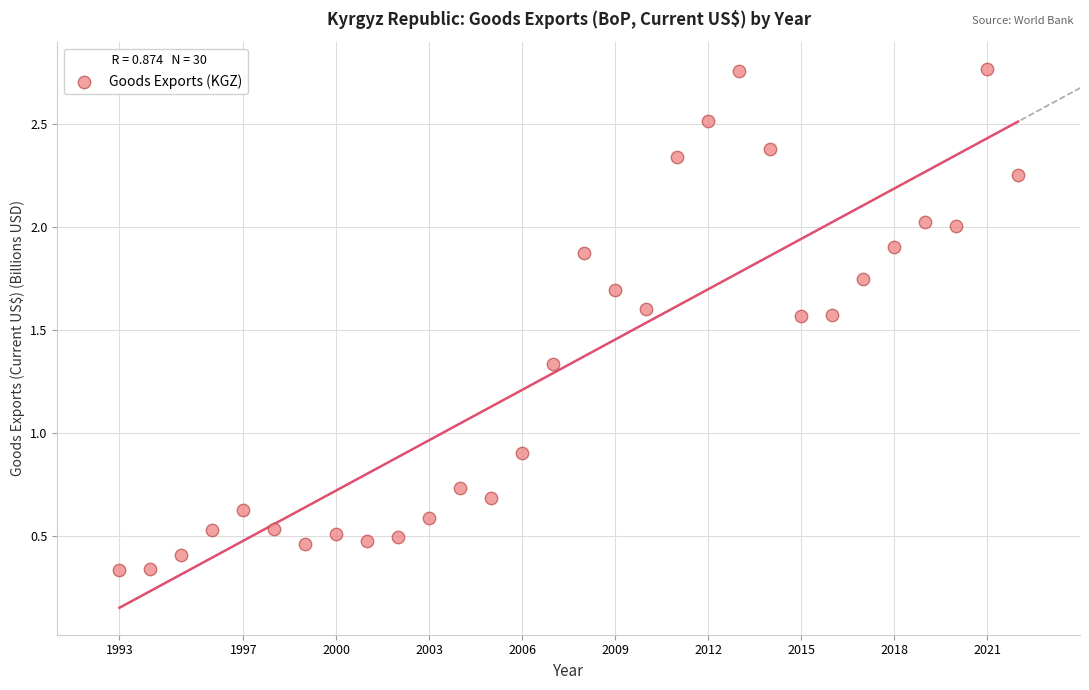

What Y value in the scatter plot is closest to 1?

0.9